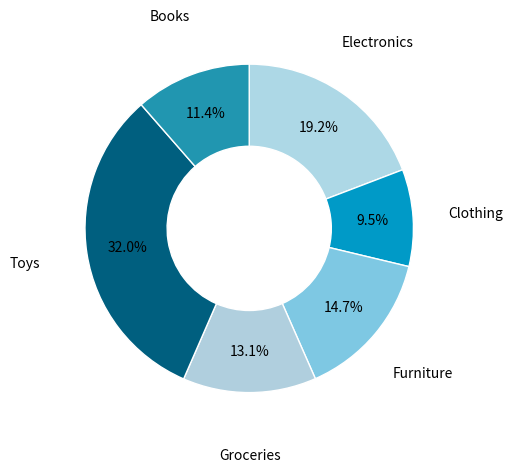

Do Toys and Furniture together represent more than half of the pie?

No